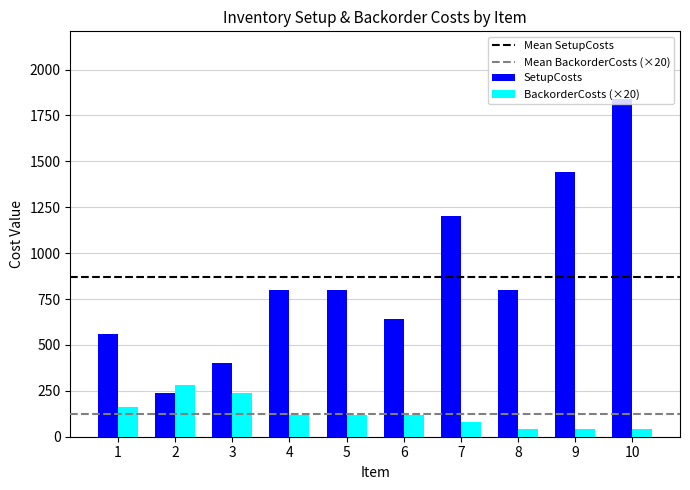

Which series changed the most between 5 and 9?

SetupCosts